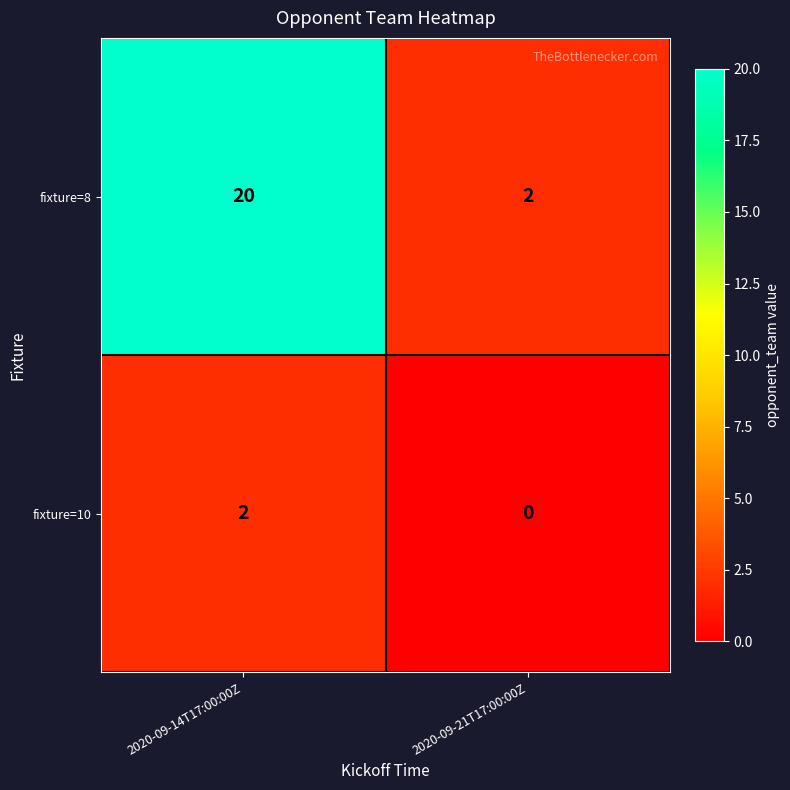

List the series in order of their overall mean, highest first.

fixture=8, fixture=10